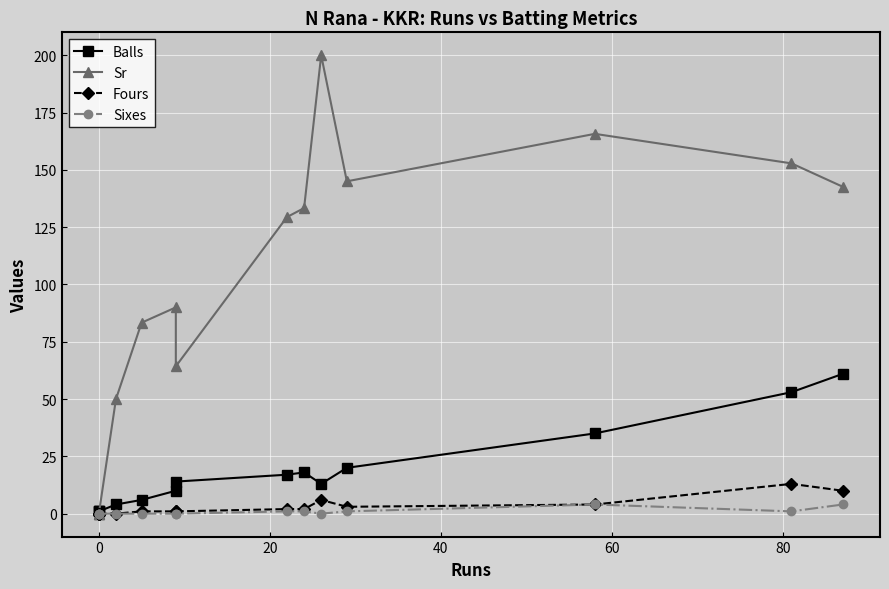

True or false: Balls has more than 2 interior local peaks.

False